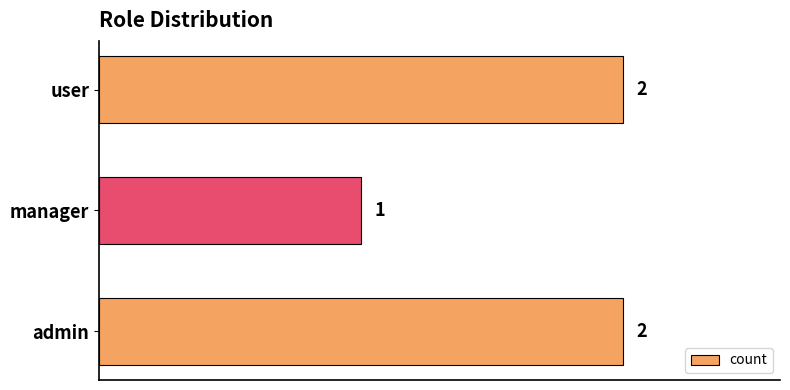

Which label corresponds to the smallest value in the chart?

manager